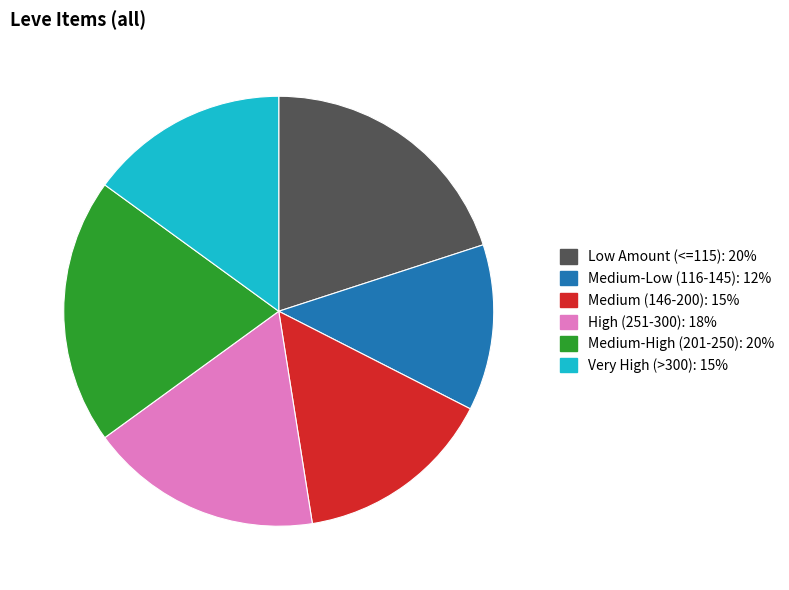

Is there any slice that represents more than half of the pie?

No